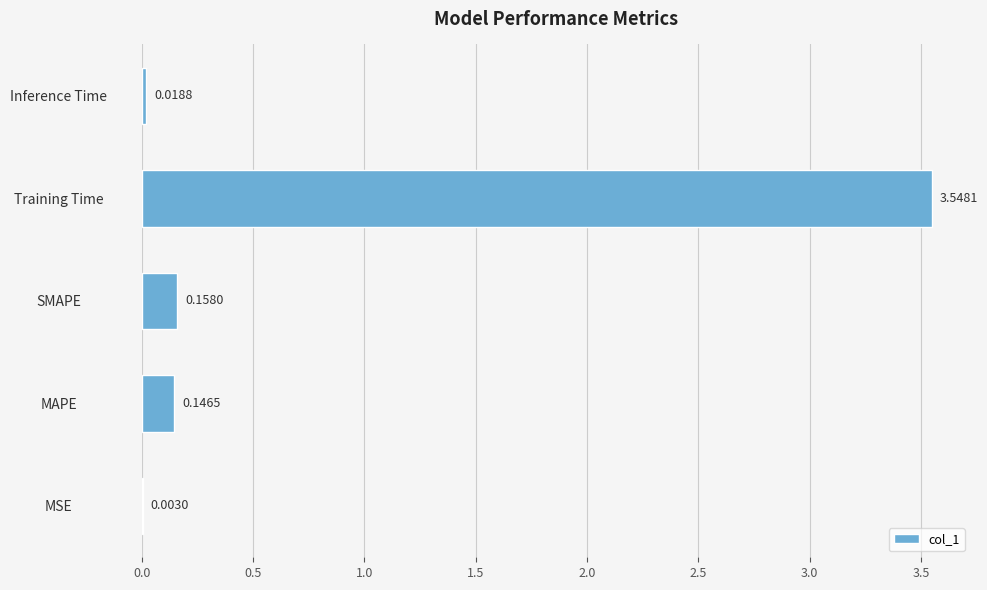

Which category has the highest value across all series?

Training Time